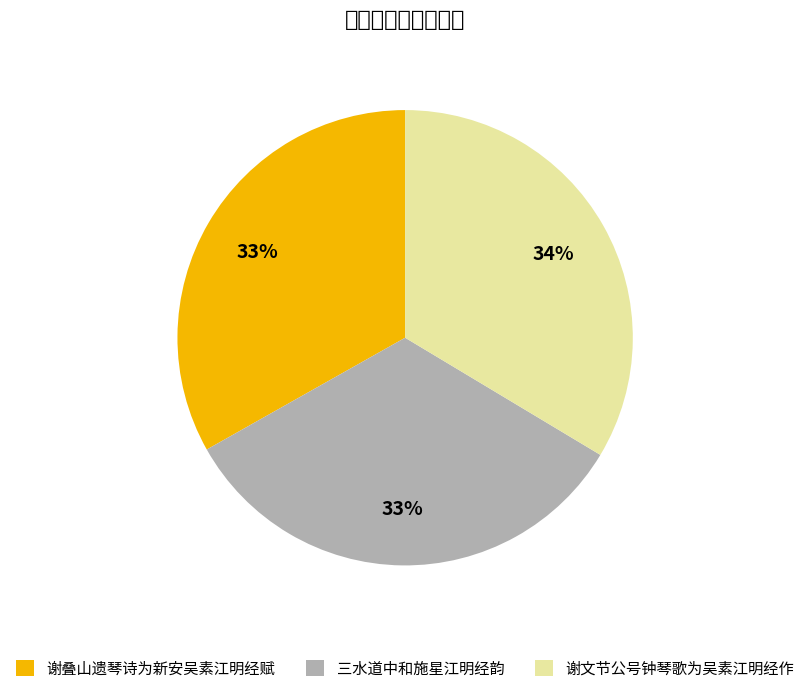

Combined, do 谢叠山遗琴诗为新安吴素江明经赋 and 谢文节公号钟琴歌为吴素江明经作 account for over 50%?

Yes